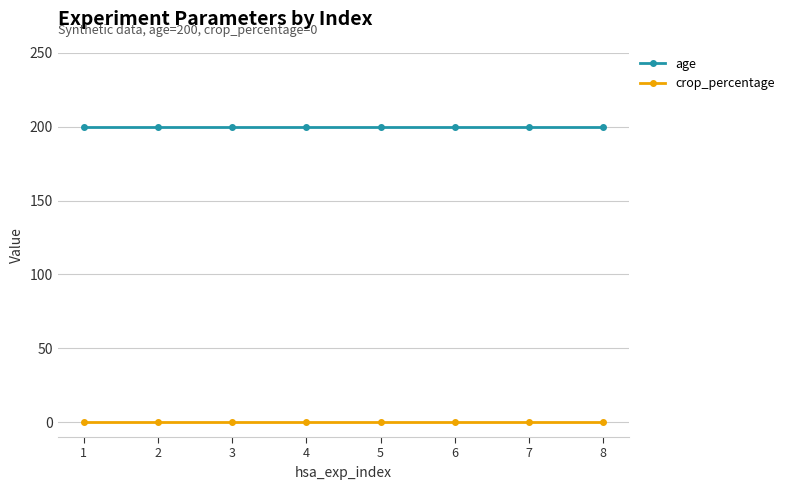

What is the spread (max minus min) of values at 5?

200